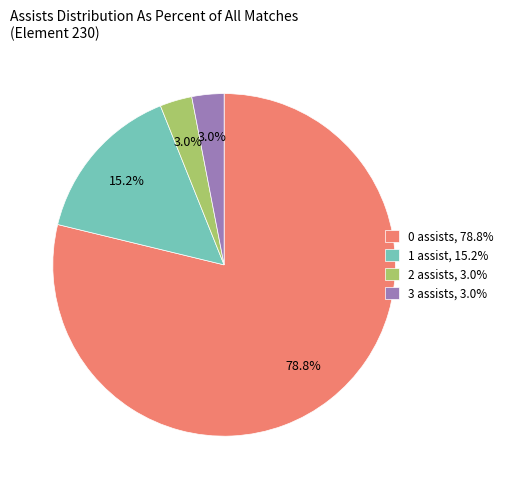

Between 3 assists, 3.0% and 1 assist, 15.2%, which is larger?

1 assist, 15.2%